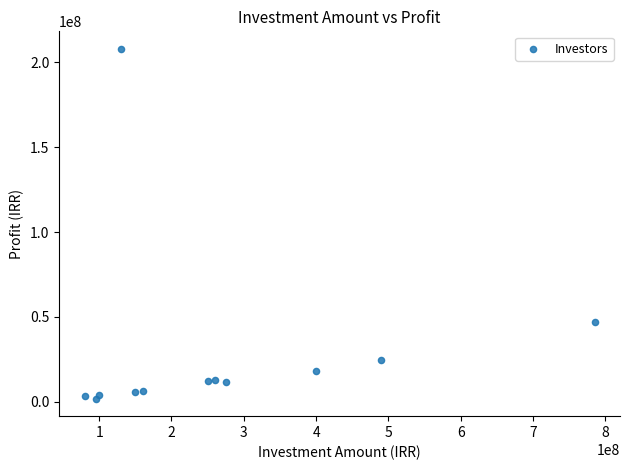

What Y value in the scatter plot is closest to 104900000?

47100000